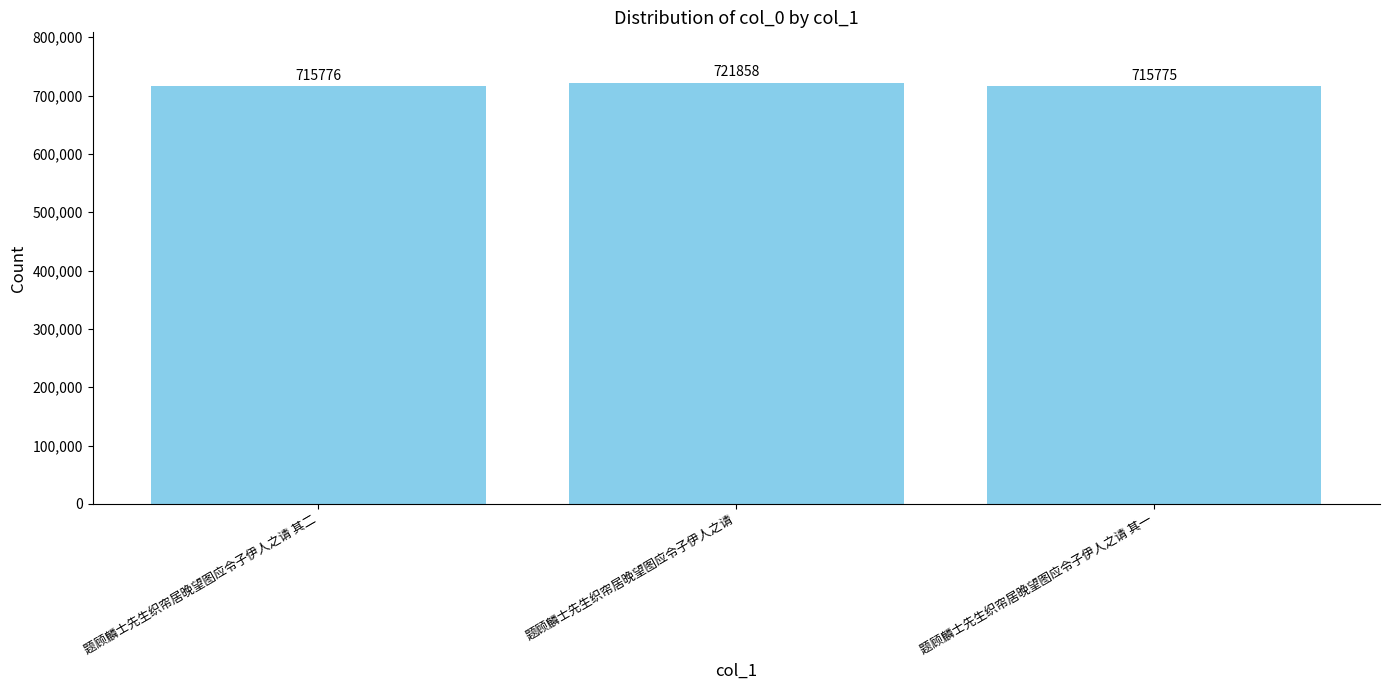

Between 题顾麟士先生织帘居晚望图应令子伊人之请 and 题顾麟士先生织帘居晚望图应令子伊人之请 其二, which is larger?

题顾麟士先生织帘居晚望图应令子伊人之请